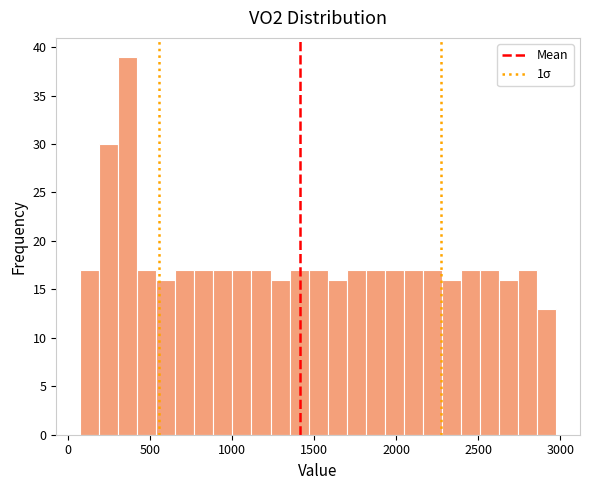

Read against the x-axis, roughly where is the centre of the tallest bar?

350